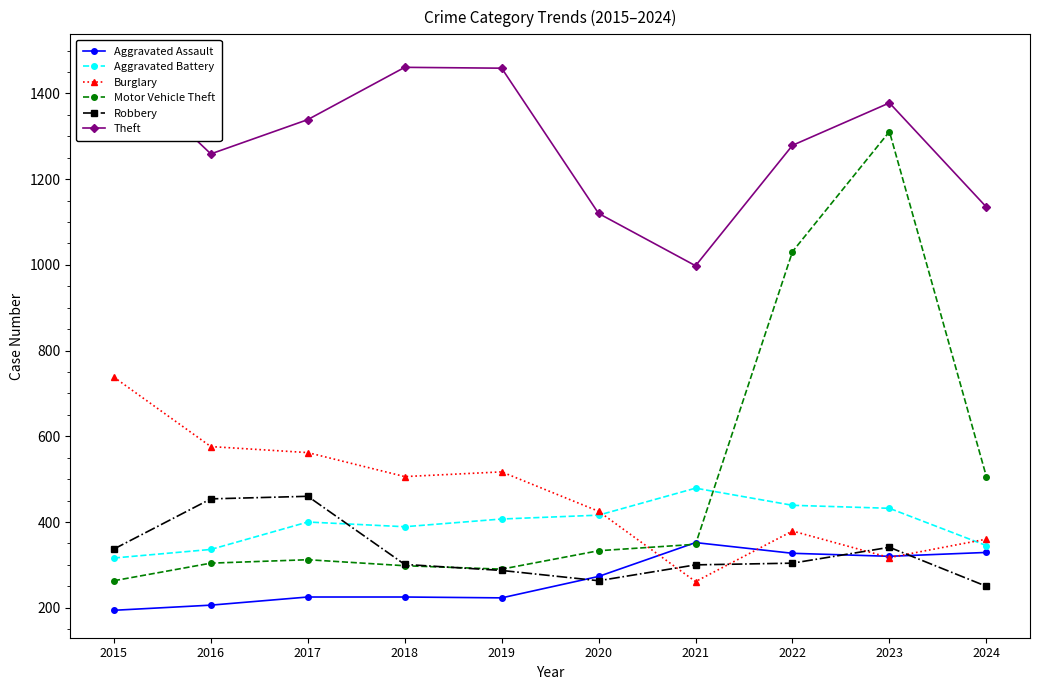

How many values in the Aggravated Battery series are below 407?

5